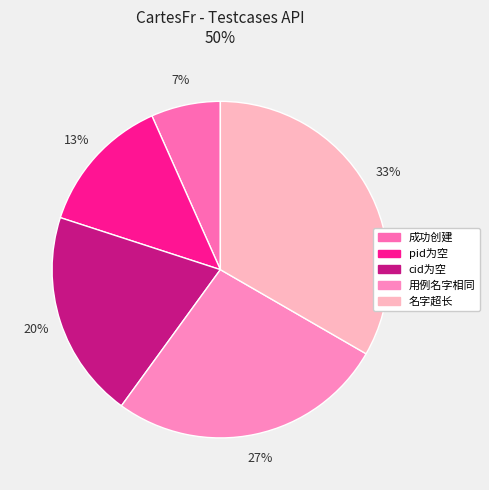

Is there any slice that represents more than half of the pie?

No